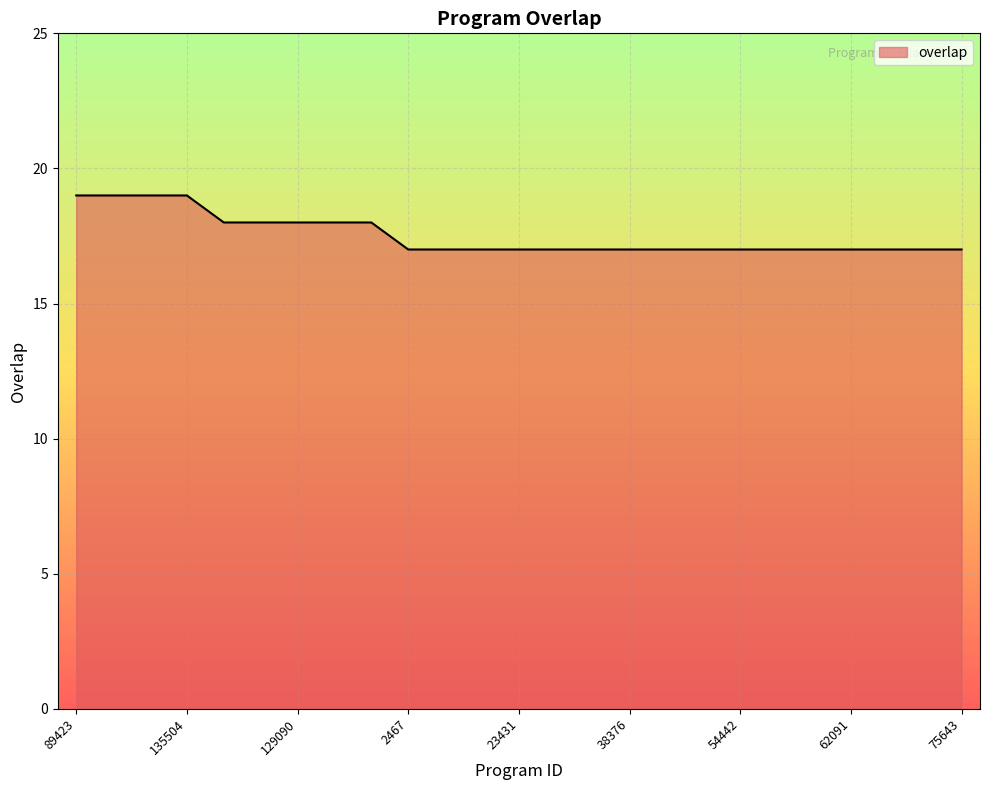

Does the chart display data point markers on the line(s)?

No